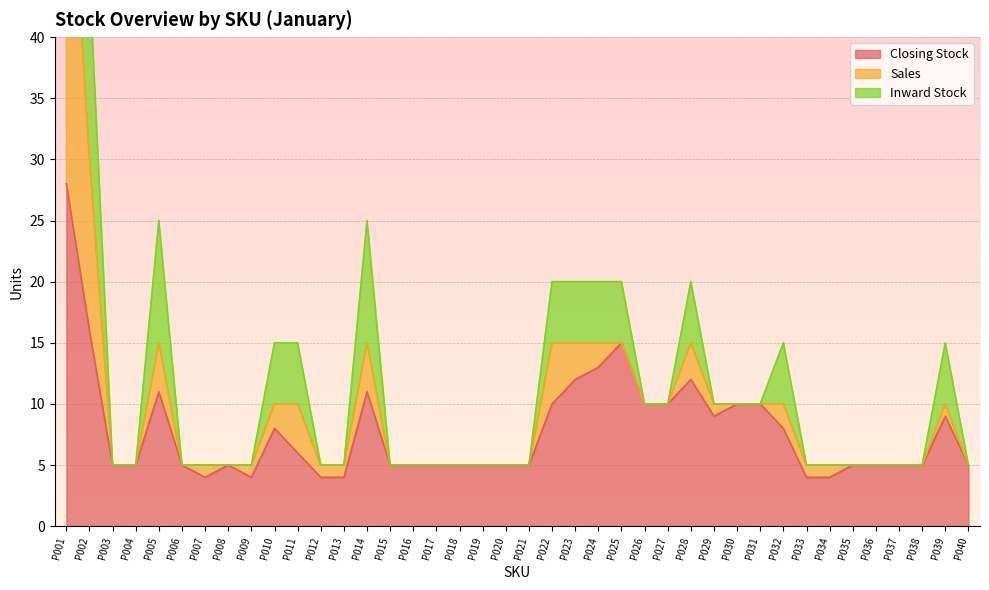

The Closing Stock series shows 3 at P004. True or false?

False